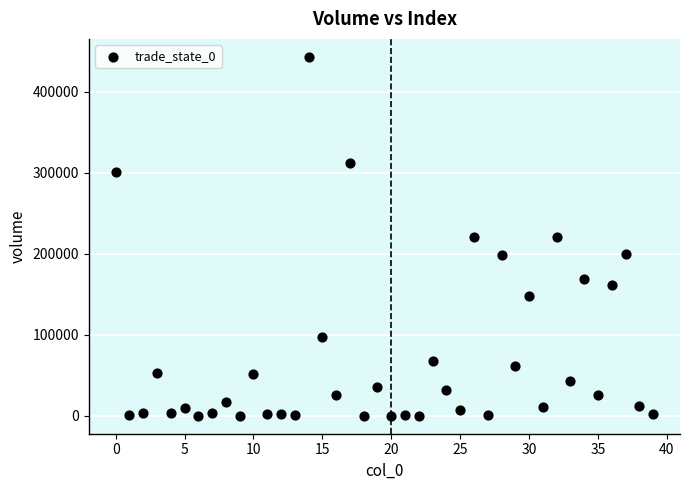

What is the range of Y values (max minus min)?

443059.1